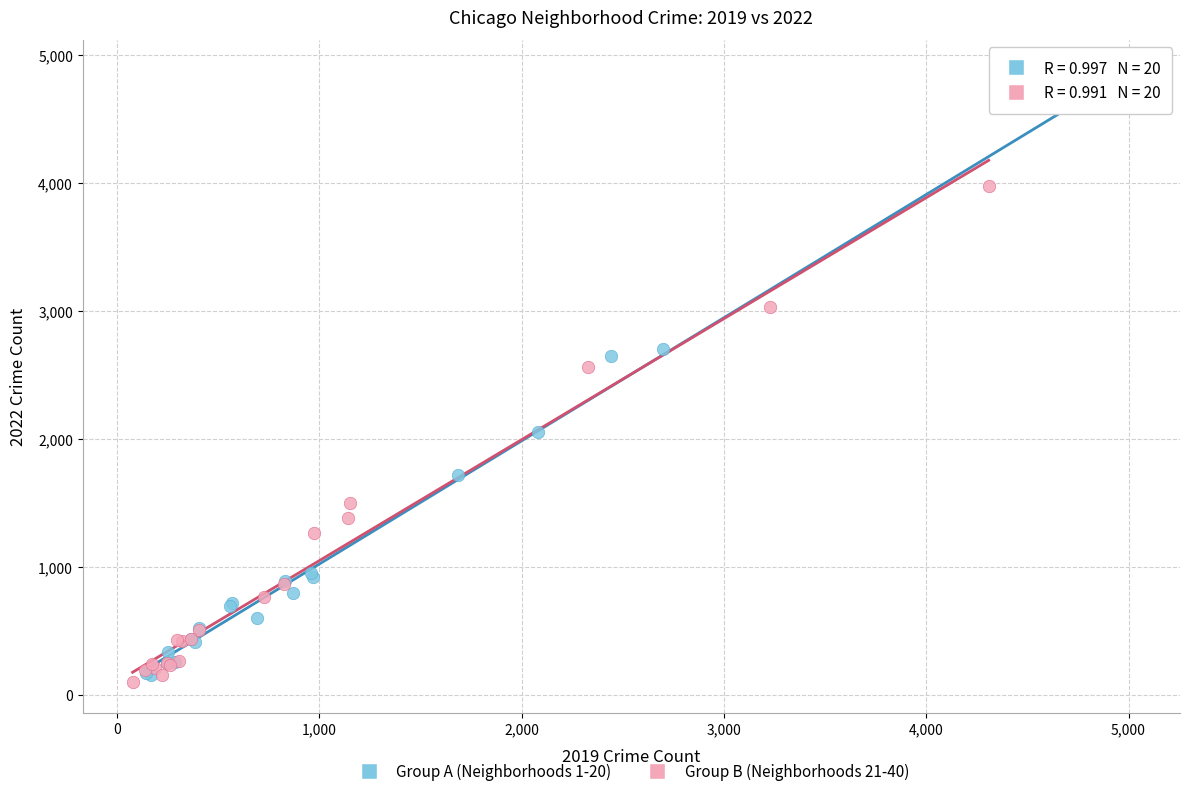

Which series contains the lowest Y value?

Group B (Neighborhoods 21-40)